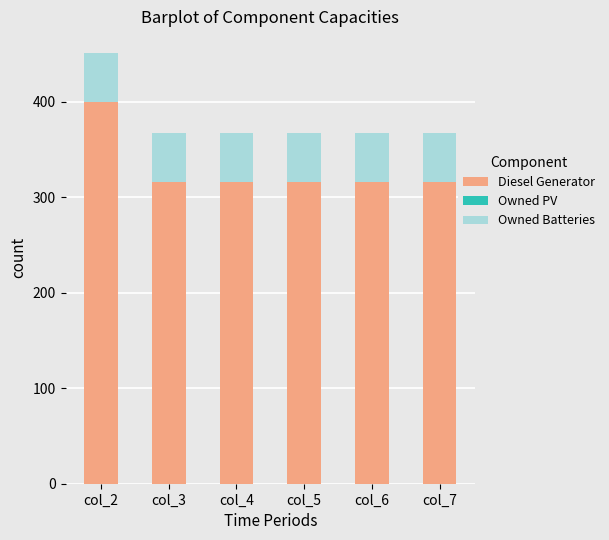

What is the highest value of the Diesel Generator series?

400